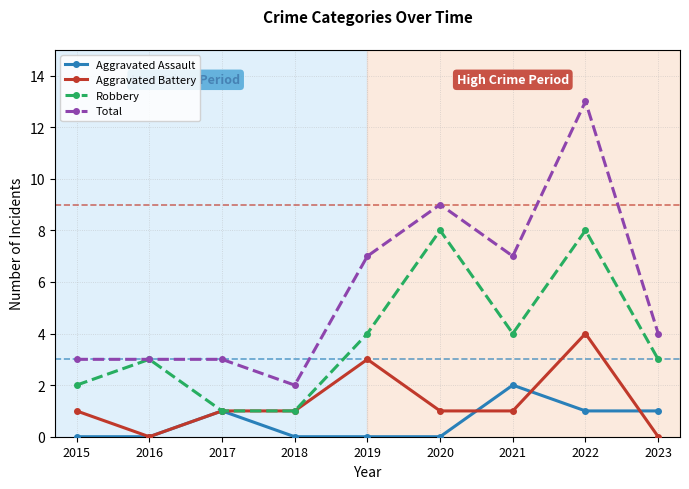

What is the maximum value for Total?

13